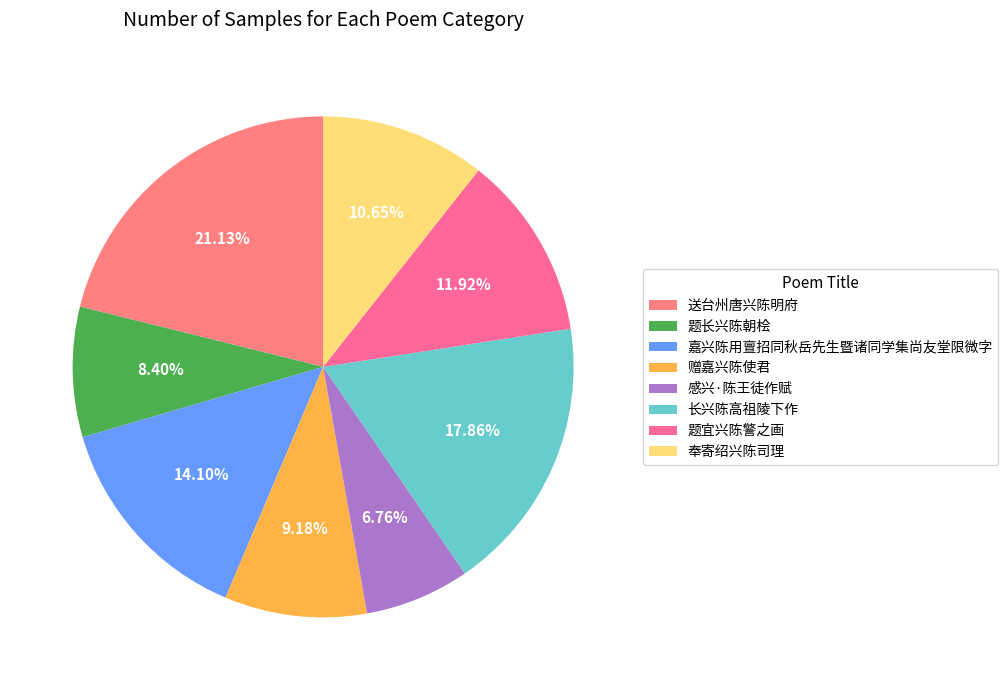

Rank the categories by value from highest to lowest.

送台州唐兴陈明府, 长兴陈高祖陵下作, 嘉兴陈用亶招同秋岳先生暨诸同学集尚友堂限微字, 题宜兴陈警之画, 奉寄绍兴陈司理, 赠嘉兴陈使君, 题长兴陈朝桧, 感兴·陈王徒作赋